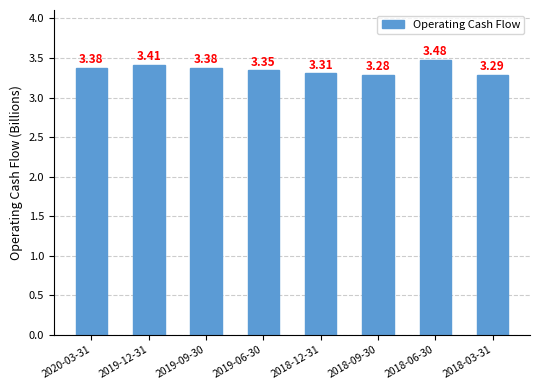

What is the sum of the values at 2020-03-31 and 2019-06-30?

6.7